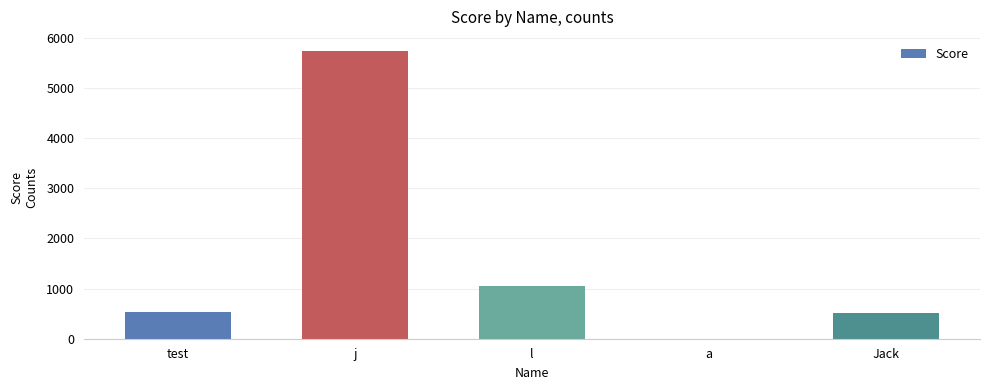

Which category has the highest value across all series?

j